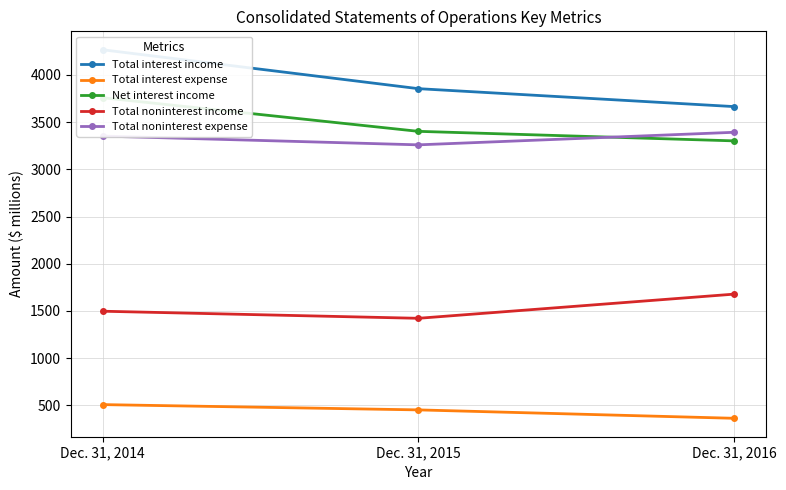

How many values in the Total noninterest expense series exceed 3352?

1